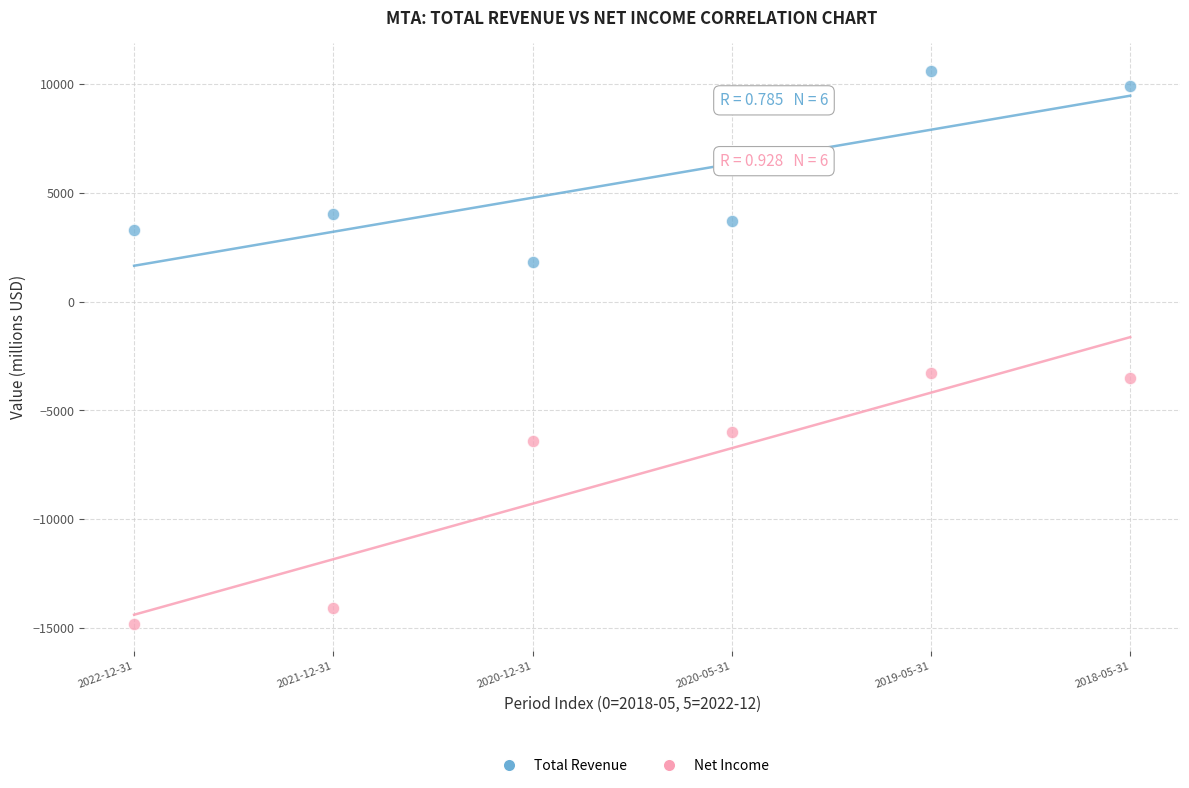

Which series contains the highest Y value?

Total Revenue